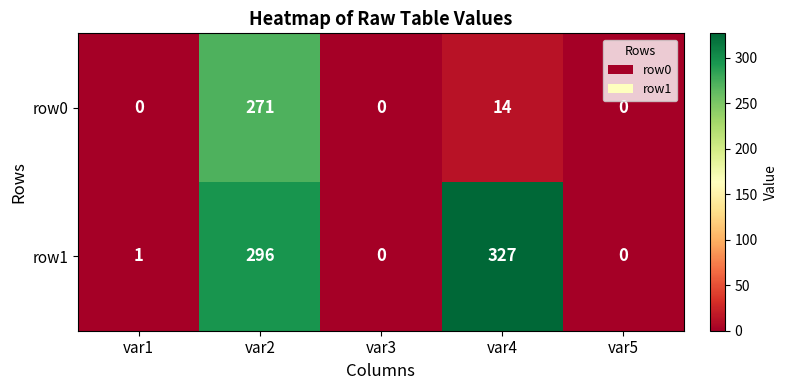

Rank the series by their maximum value, from highest to lowest.

row1, row0